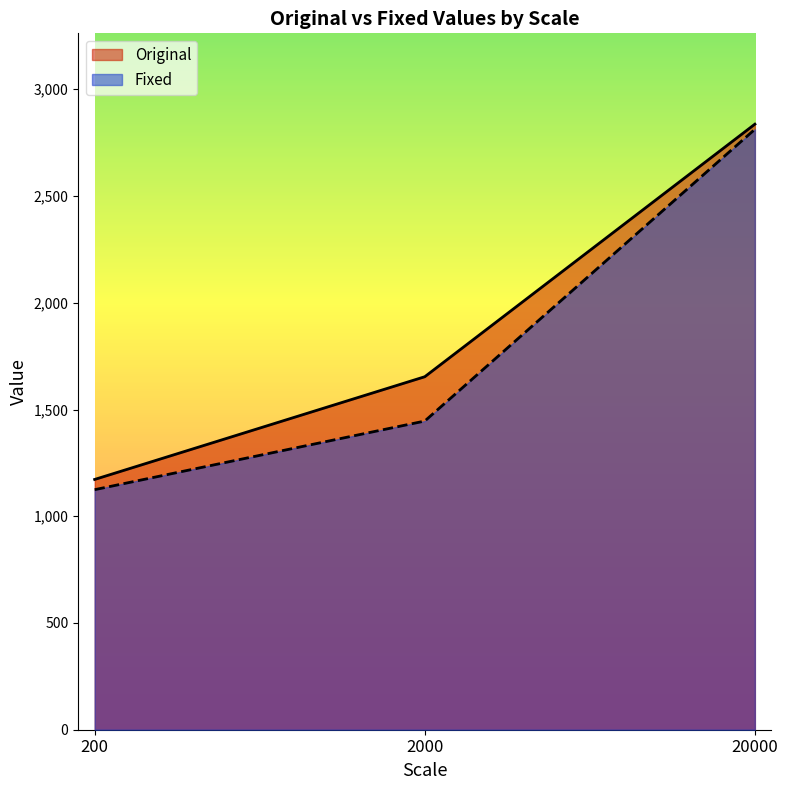

How many categories are shown in the chart?

3